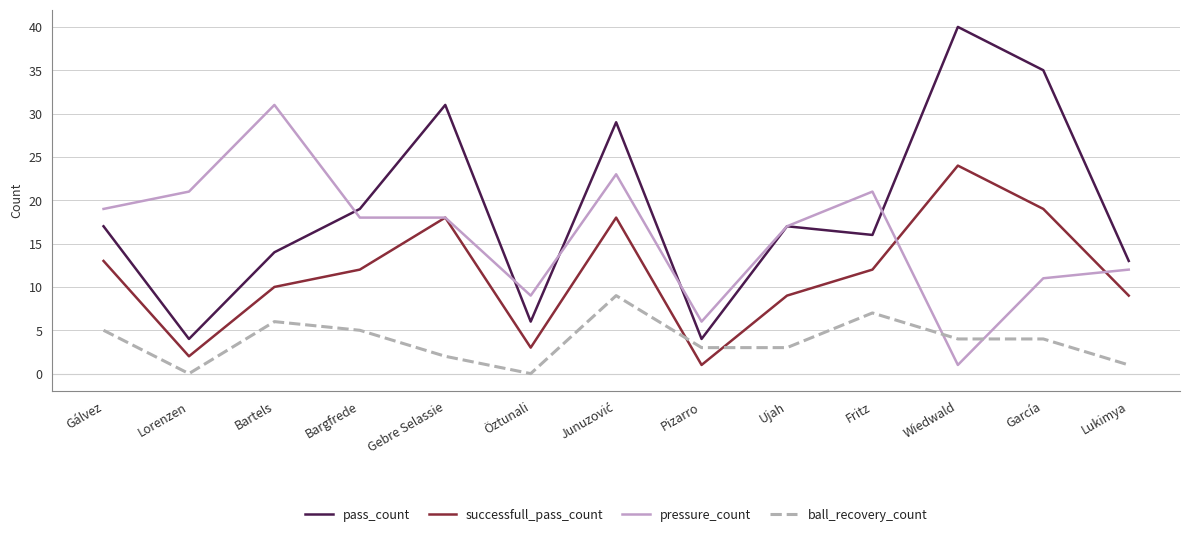

List the series in order of their peak value, lowest first.

ball_recovery_count, successfull_pass_count, pressure_count, pass_count